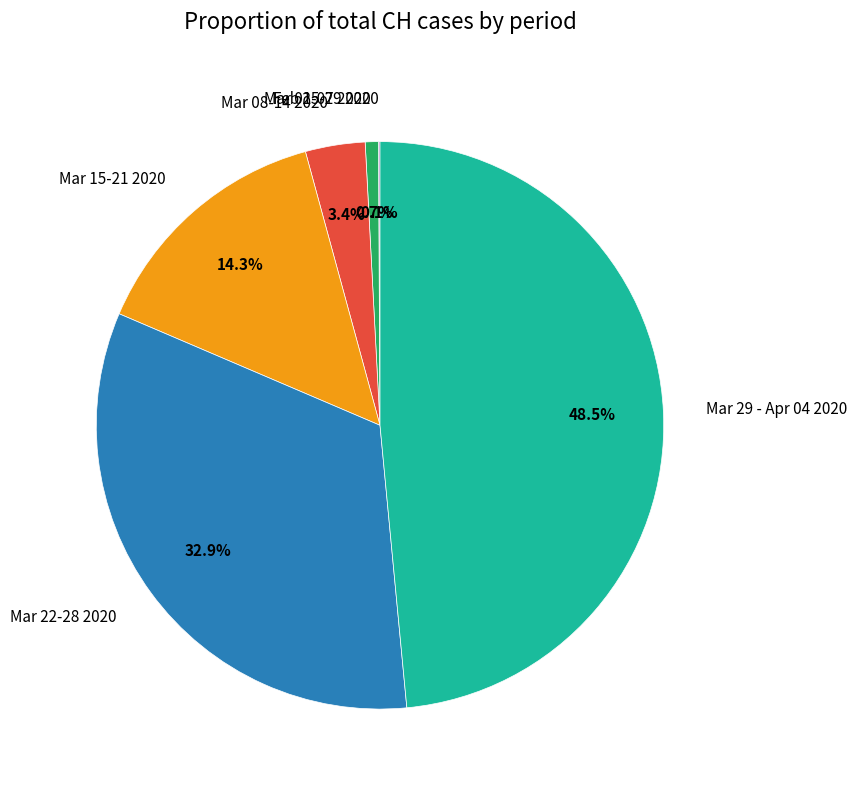

Between Mar 08-14 2020 and Mar 22-28 2020, which is larger?

Mar 22-28 2020